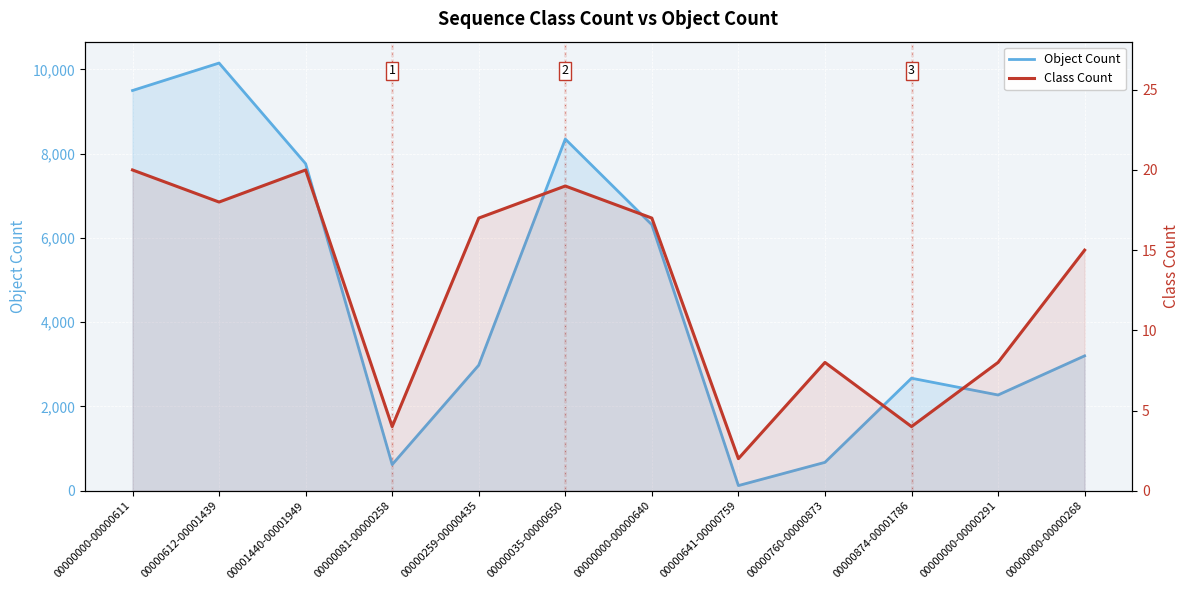

Which series has the largest range (max minus min)?

Object Count